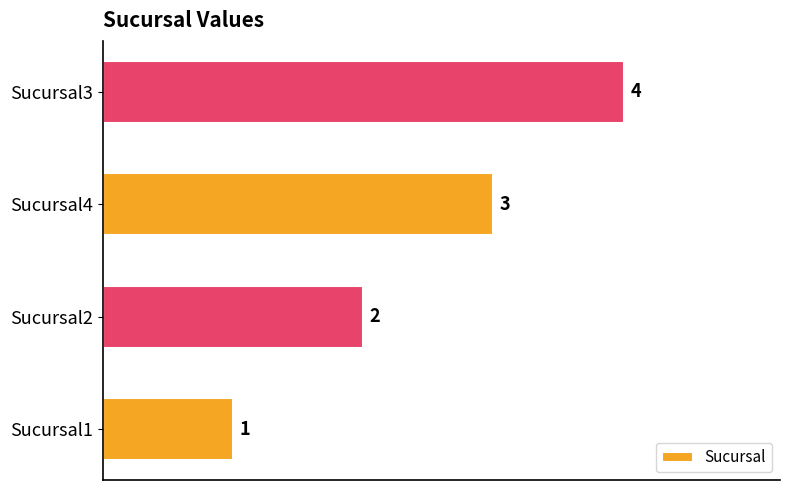

What is the change in value from Sucursal1 to Sucursal2?

+1